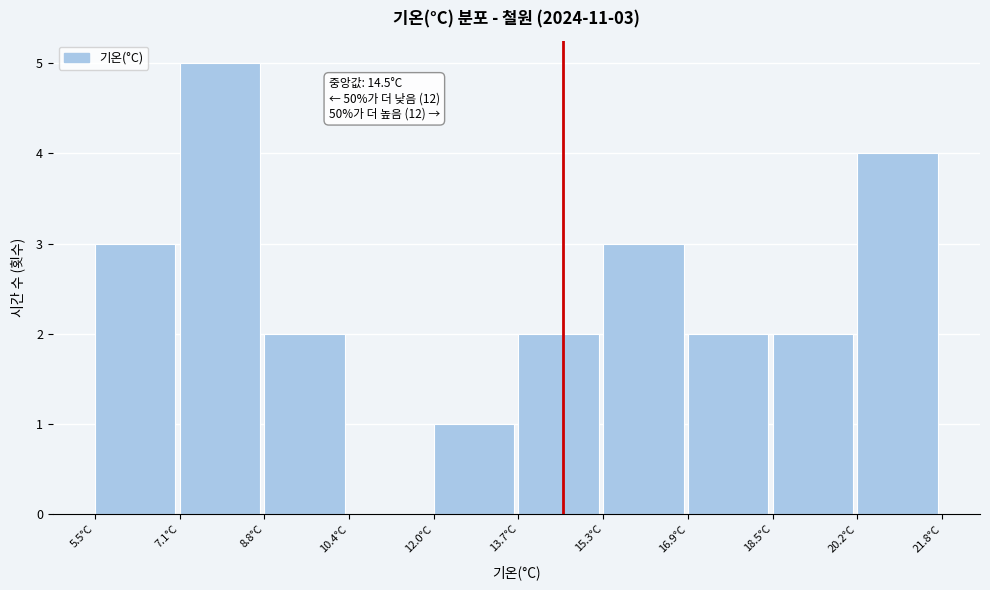

Over which range of the x-axis is the bar tallest?

7.2 to 8.8